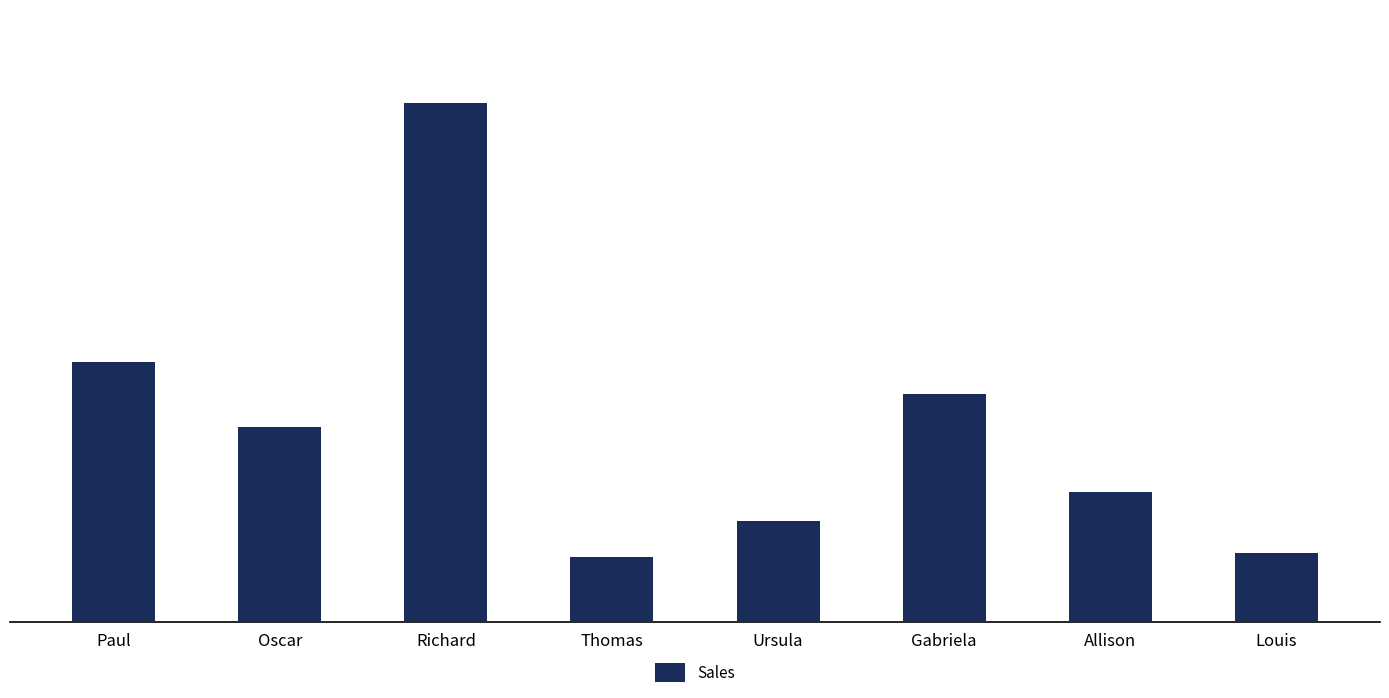

How many data points are less than 1500?

4